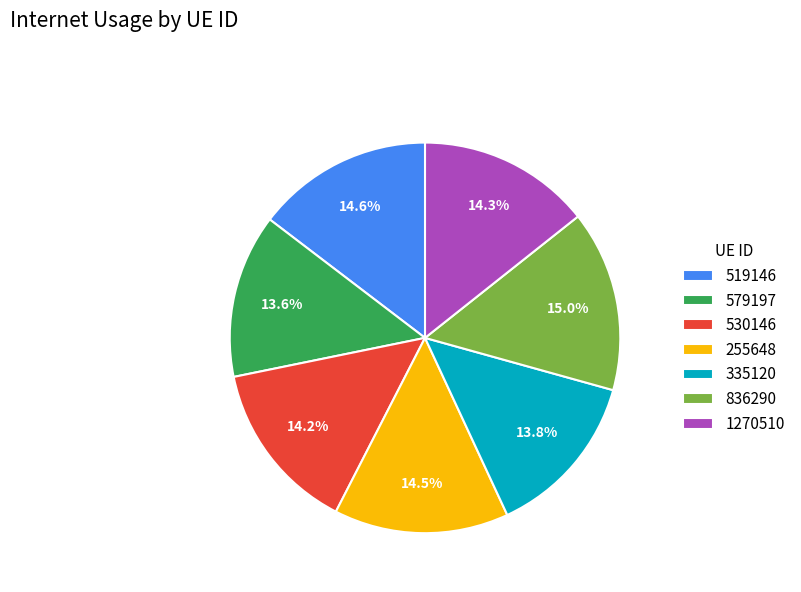

To the nearest percent, what percentage of the pie is 335120?

14%